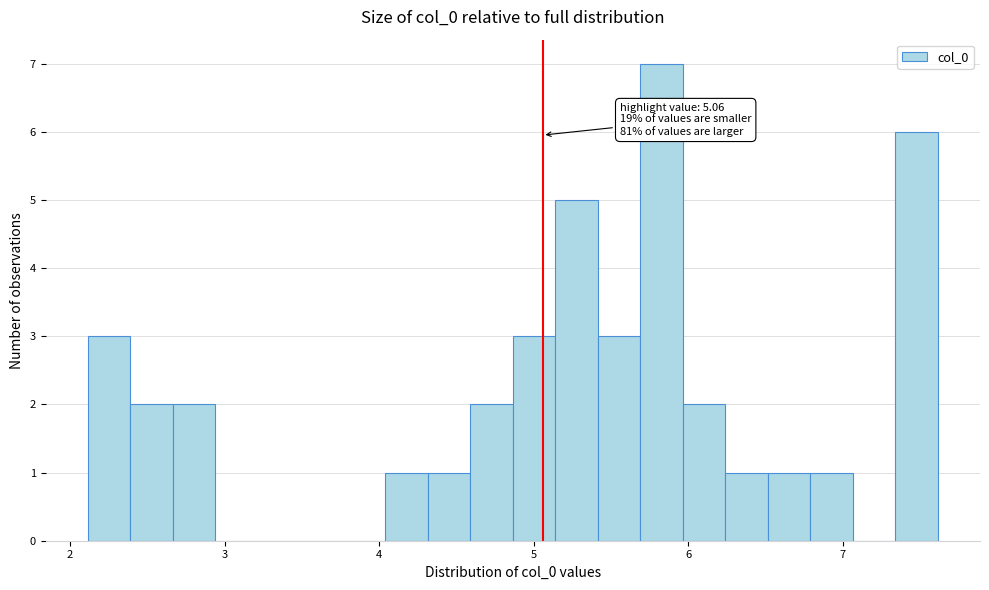

Around what value on the x-axis is the tallest bar? Give the approximate position of its centre, as read against the axis.

5.8